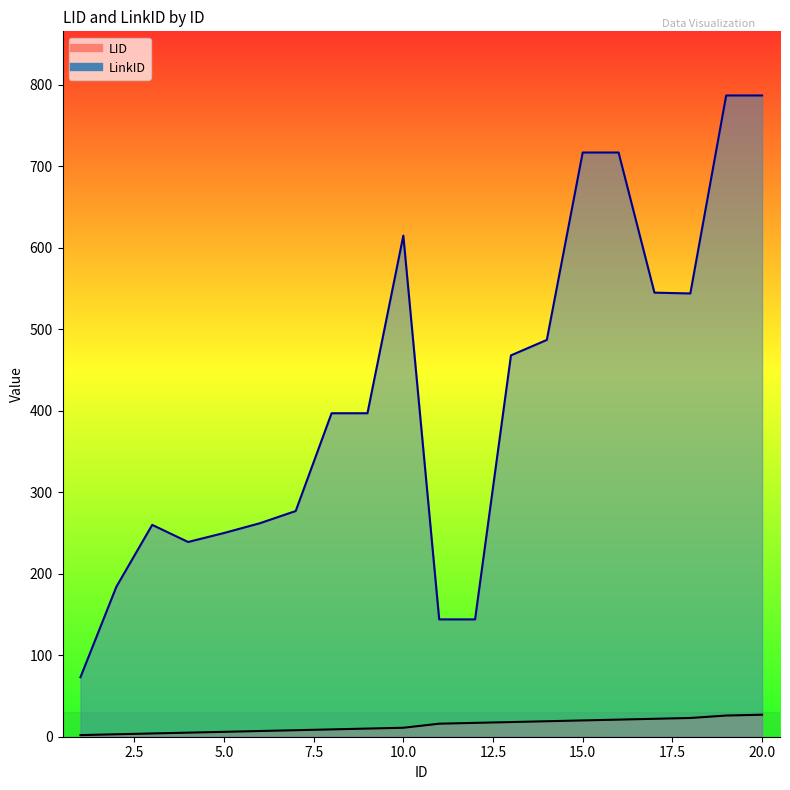

At how many categories does at least one series exceed 574?

5